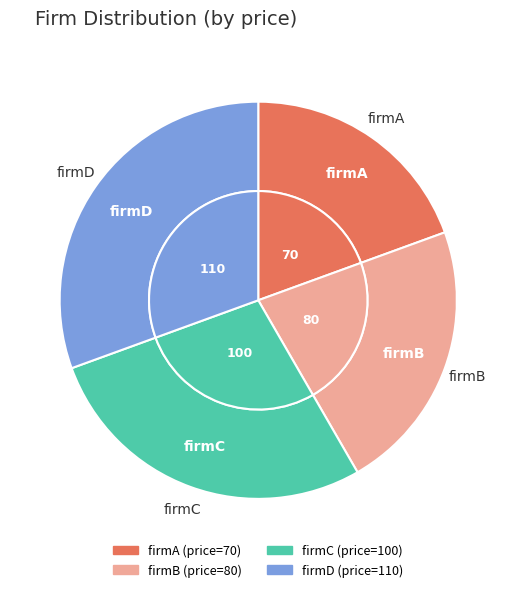

Which has a higher value, firmD or firmA?

firmD